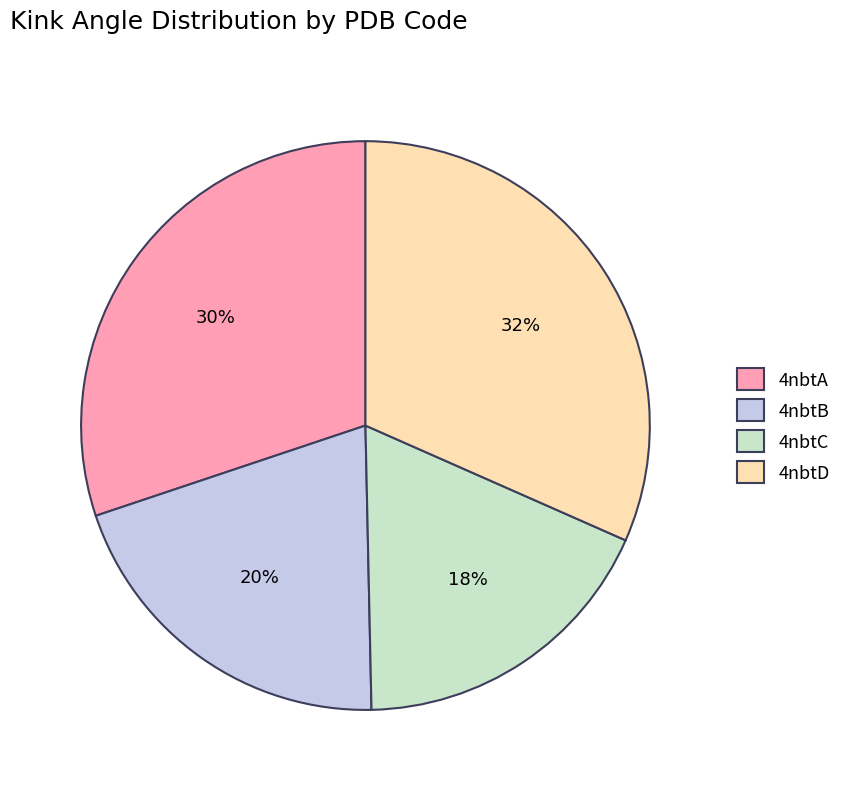

What is the largest slice in the pie chart?

4nbtD